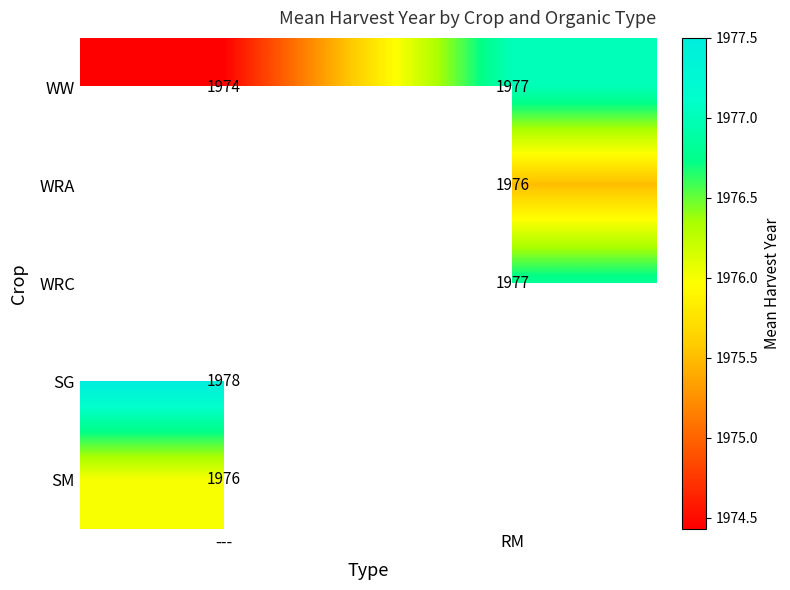

Which category has the highest value across all series?

---